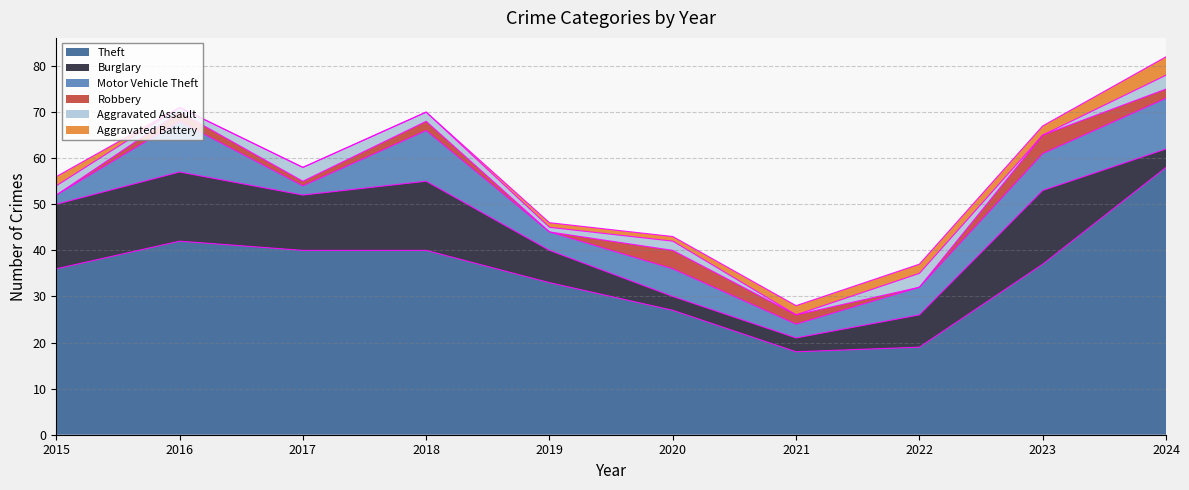

True or false: Aggravated Assault and Theft cross at least once.

False